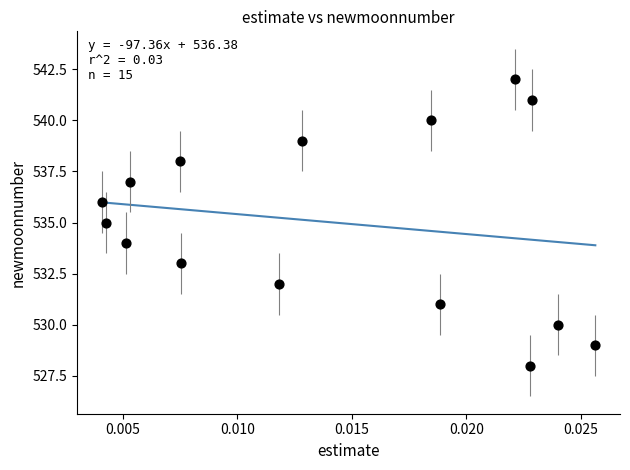

What is the range of Y values (max minus min)?

14